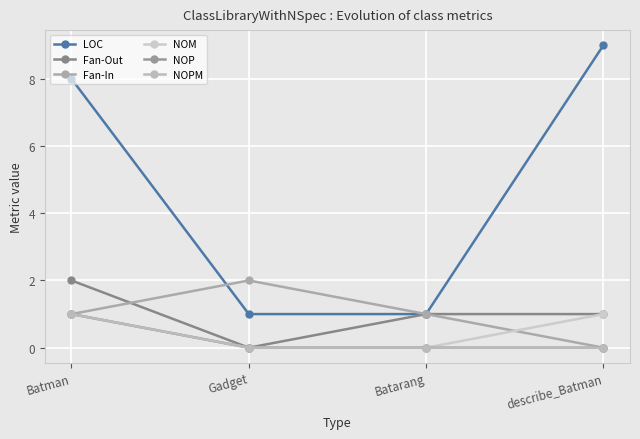

How many NOM values are between 0 and 1?

4